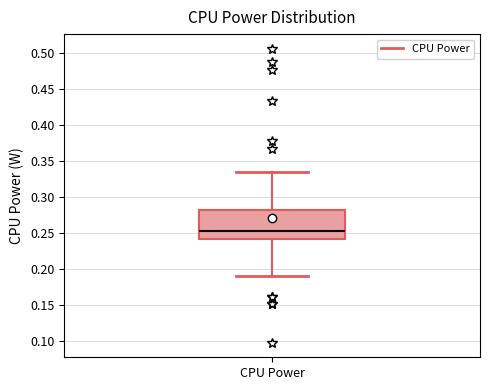

Transcribe this box plot: give where the median line is, the range the box spans, and where the two whiskers end, as read against the y-axis. The values are not printed on the chart, so give them approximately, as read against the axis.

median 0.255, box 0.240 to 0.280, whiskers 0.190 to 0.335